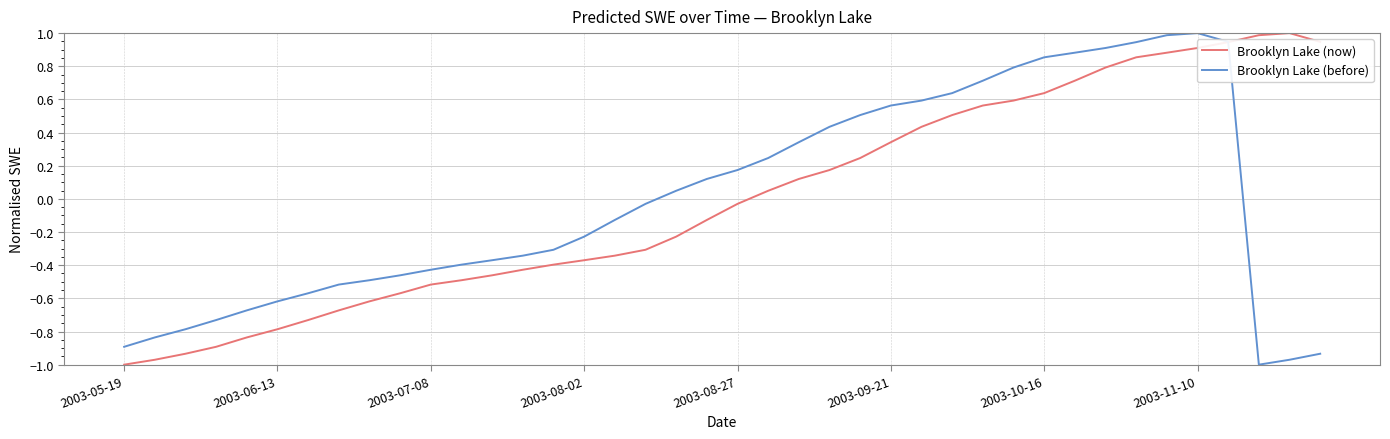

What is the highest value of the Brooklyn Lake (now) series?

1.0